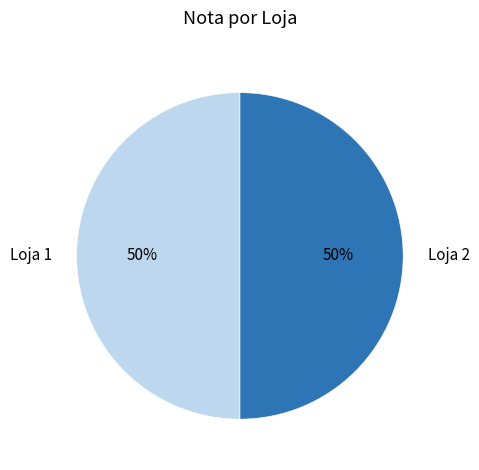

To the nearest percent, what is the average slice percentage?

50%